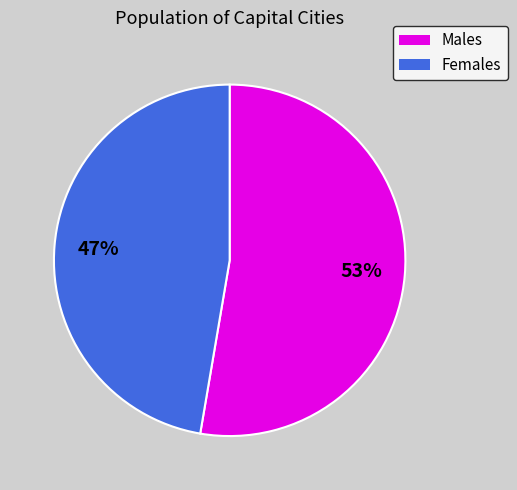

To the nearest percent, what is the average slice percentage?

50%